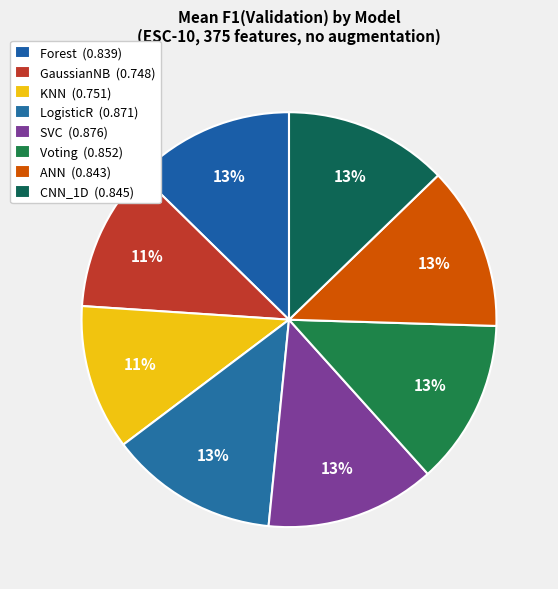

What percentage do LogisticR and KNN together represent?

24.5%